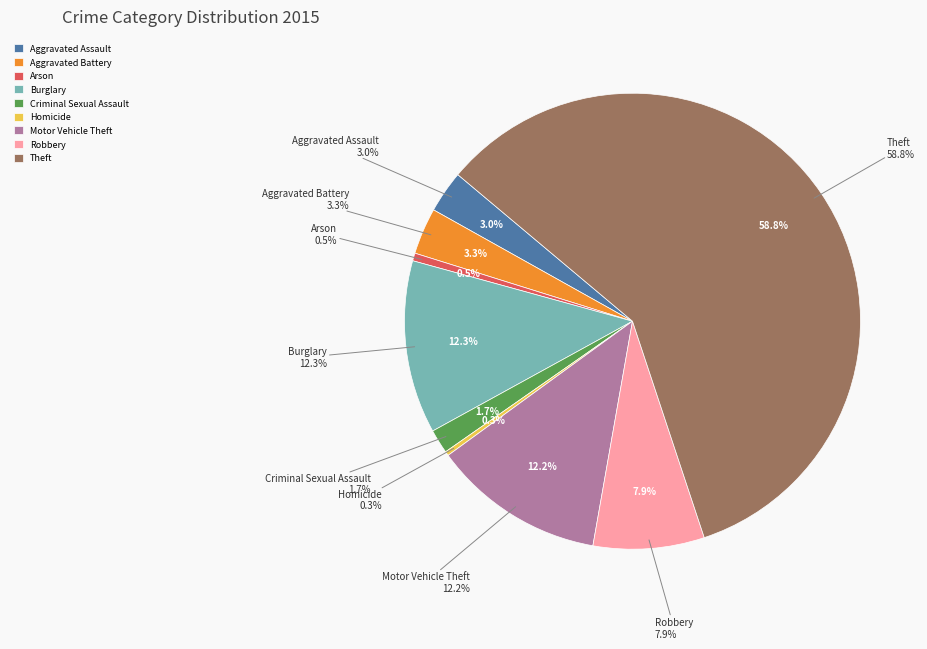

The Robbery slice represents 18% of the pie. True or false?

False